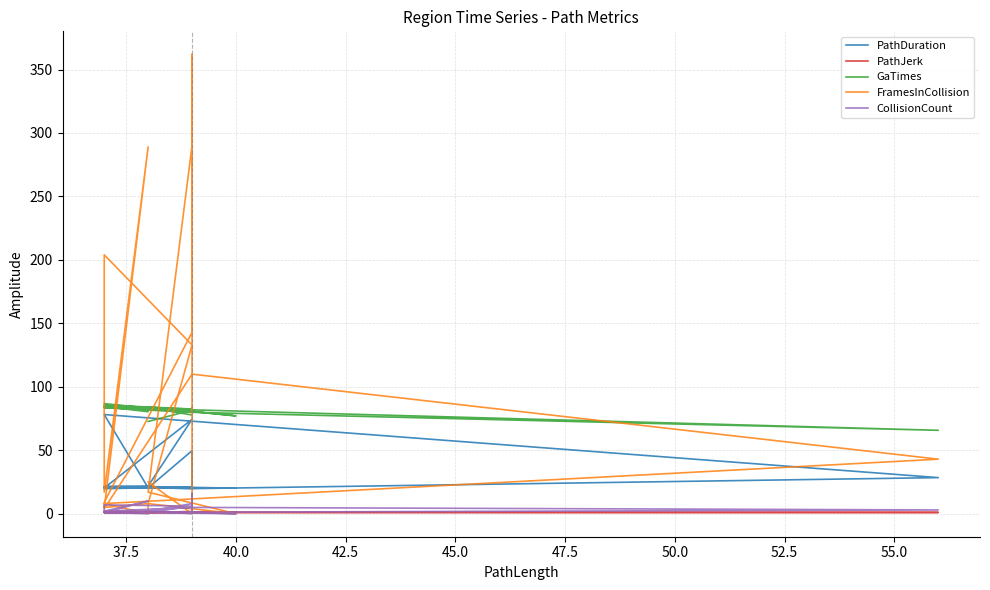

True or false: GaTimes and PathDuration intersect in this chart.

False